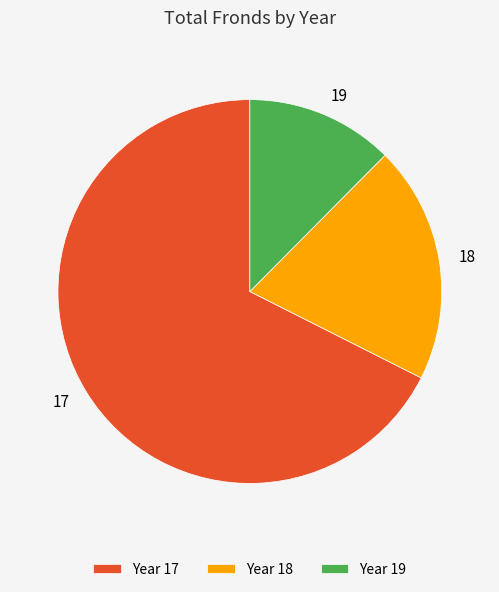

How many slices are in this pie chart?

3